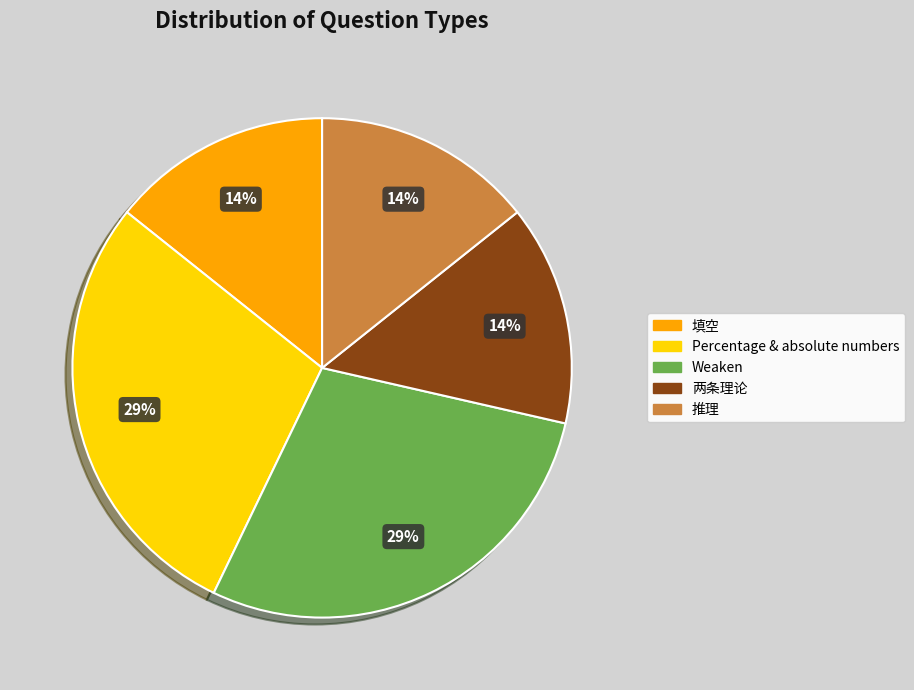

To the nearest percent, what percentage of the pie is 填空?

14%